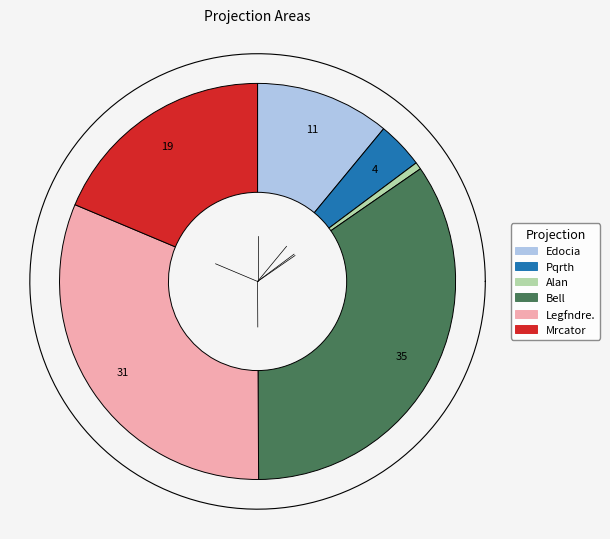

The Mrcator slice represents 12% of the pie. True or false?

False